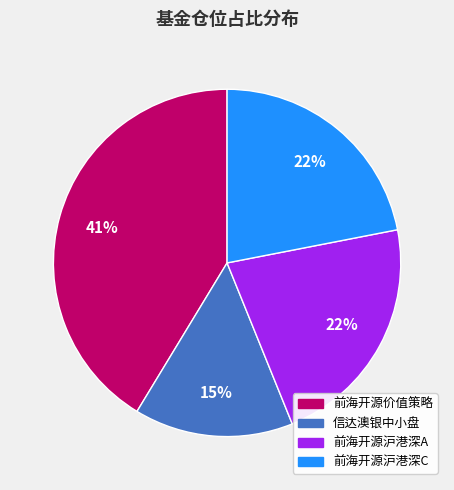

To the nearest percent, what is the average slice percentage?

25%